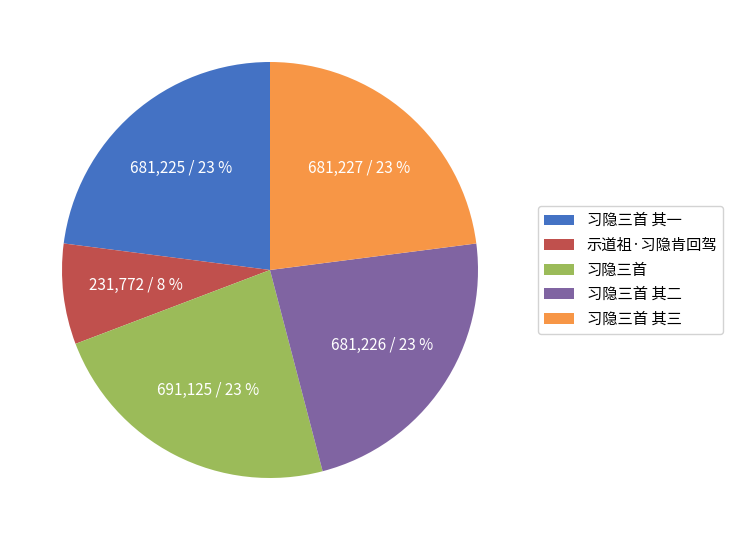

How many slices are in this pie chart?

5